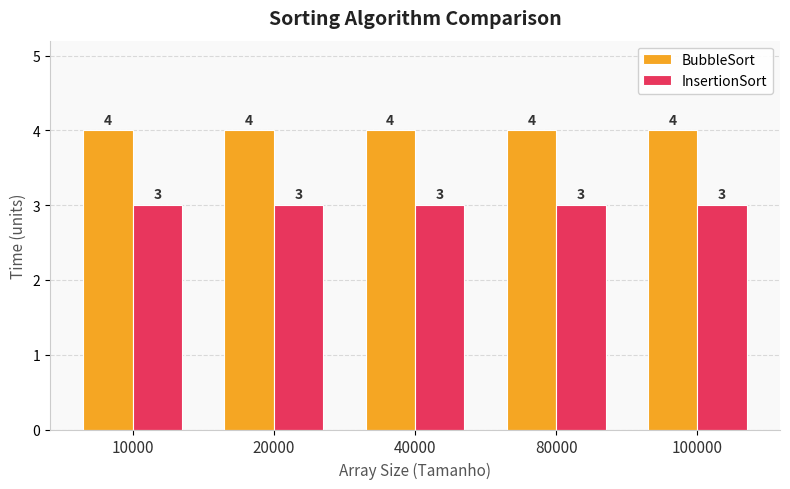

List the series in order of their overall mean, highest first.

BubbleSort, InsertionSort